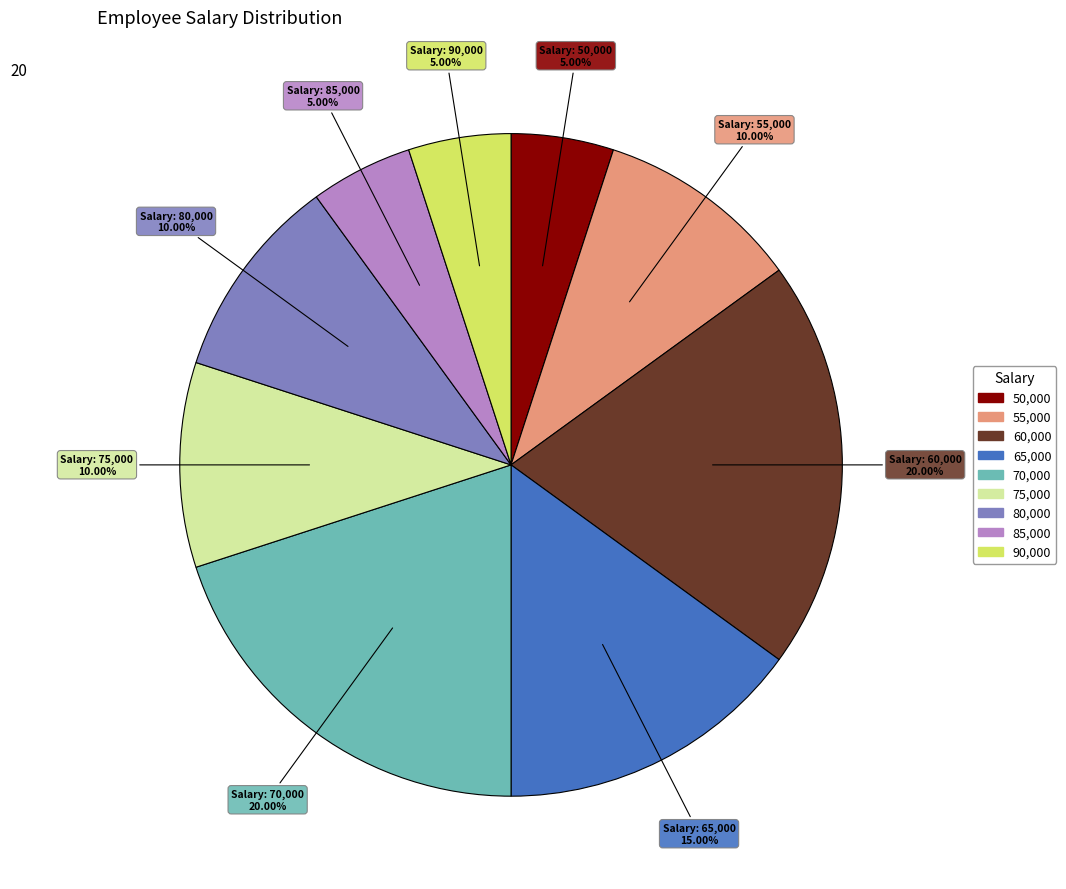

Is there any slice that represents more than half of the pie?

No